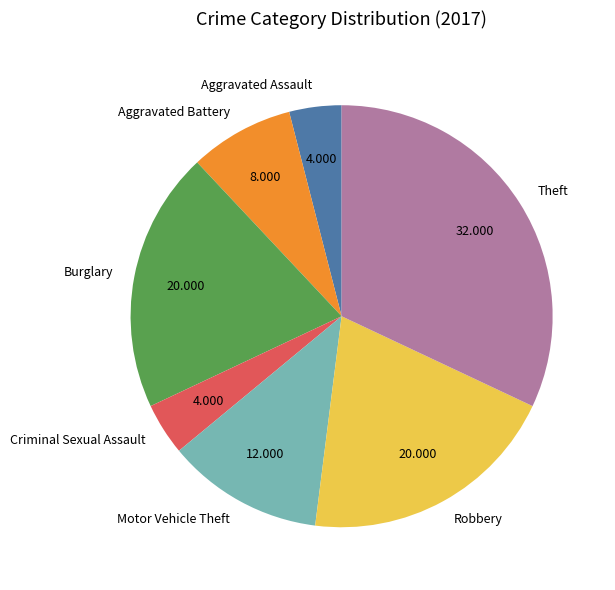

Do Theft and Aggravated Assault together represent more than half of the pie?

No